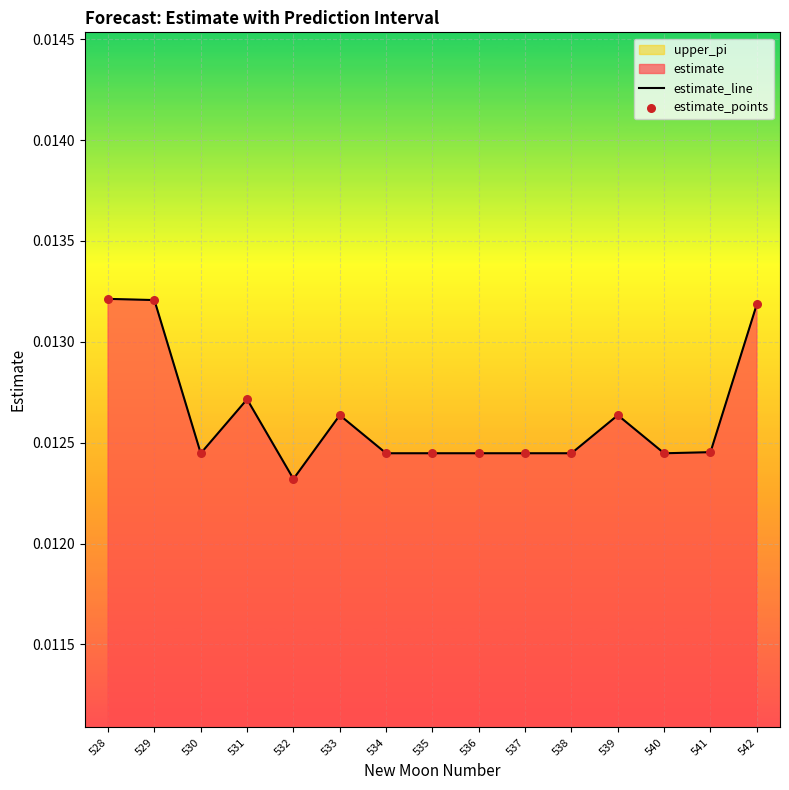

Which series has the widest spread of Y values?

estimate_line